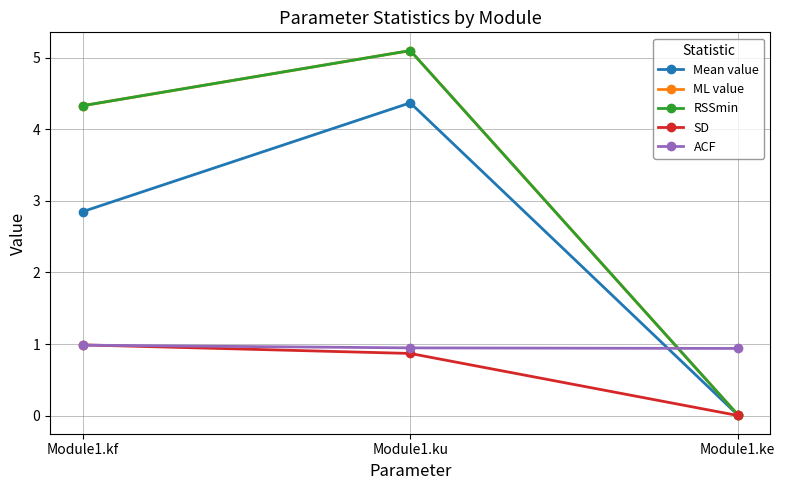

What is the average value of the SD series?

0.6